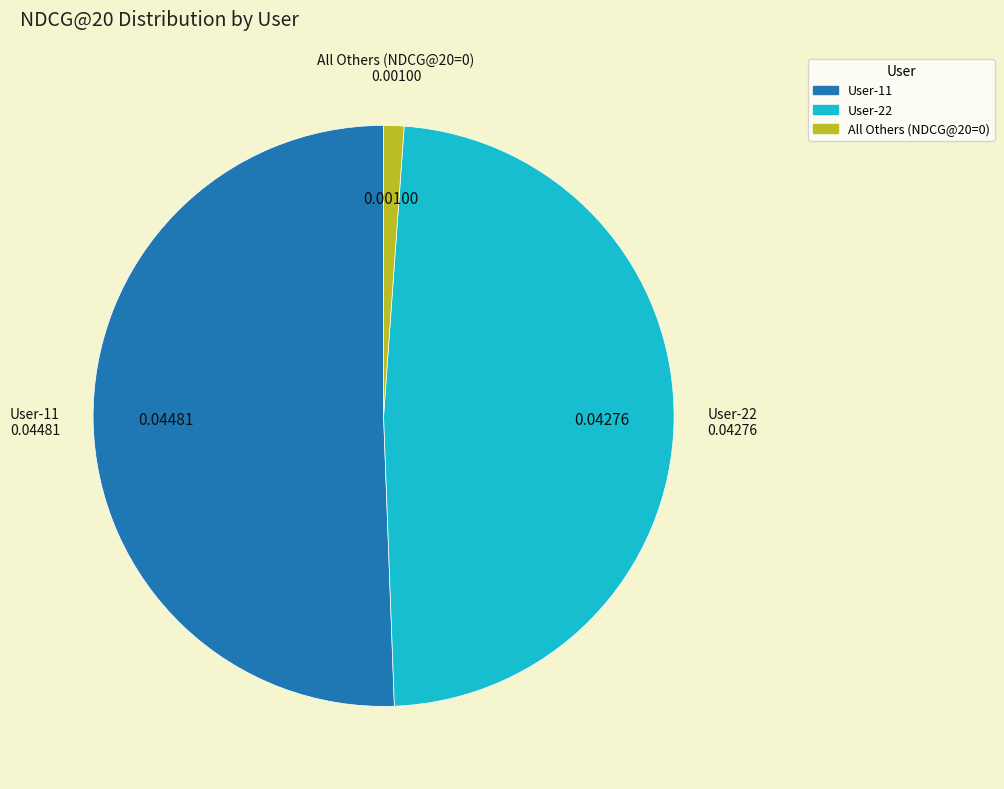

Combined, do All Others (NDCG@20=0) and User-22 account for over 50%?

No